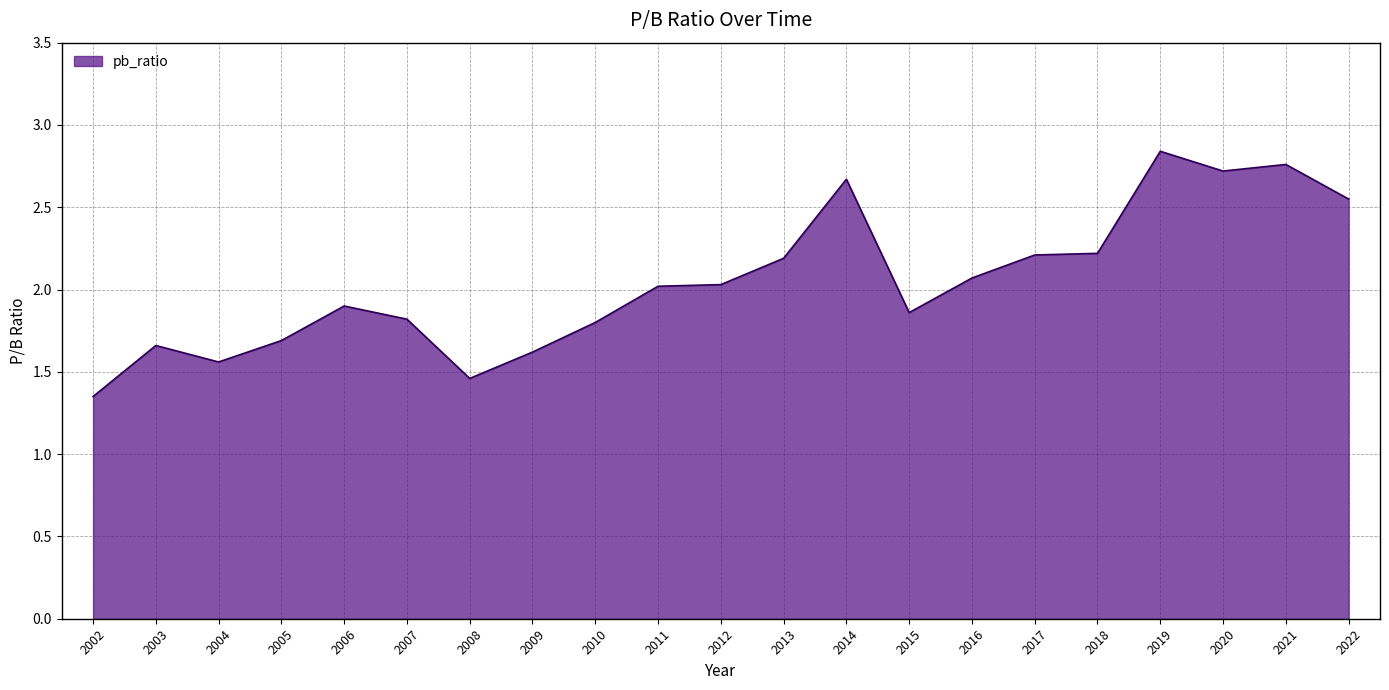

At which category does the chart reach its minimum across all series?

2002